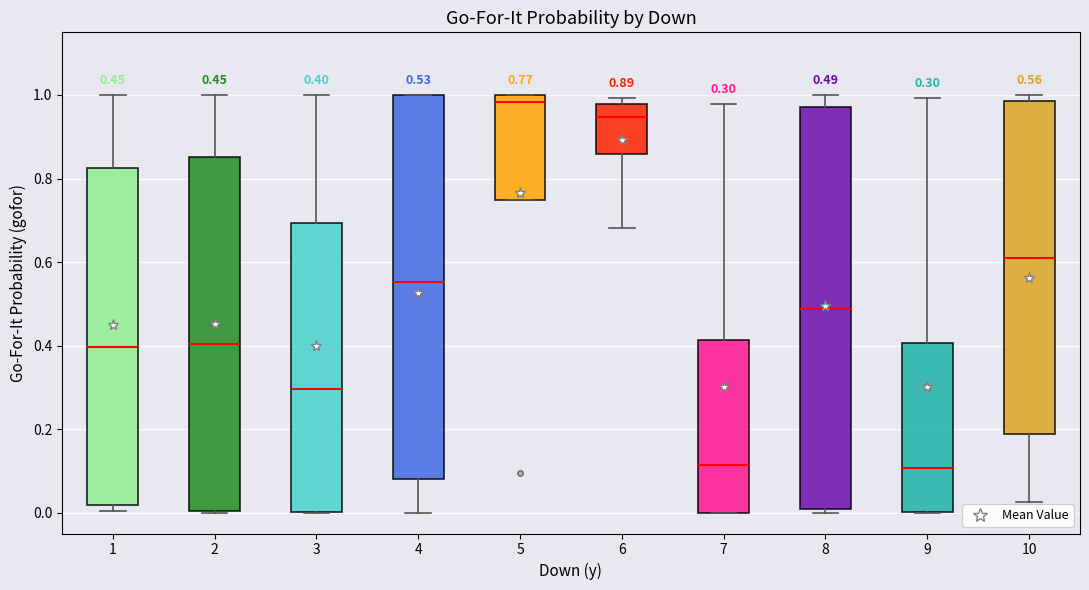

Which box has the highest median line?

5